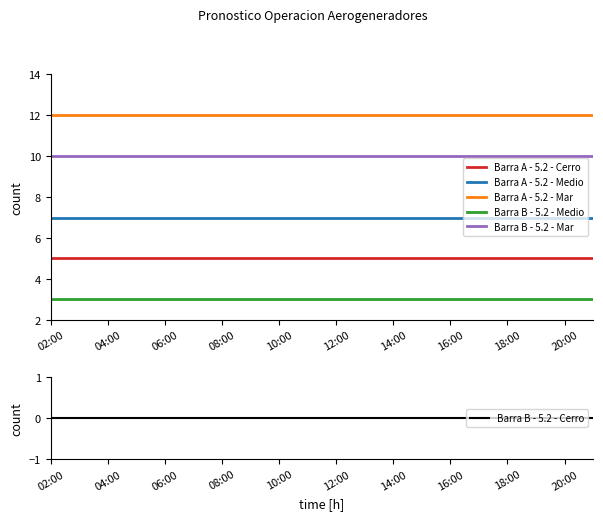

At which category does the chart reach its peak across all series?

02:00